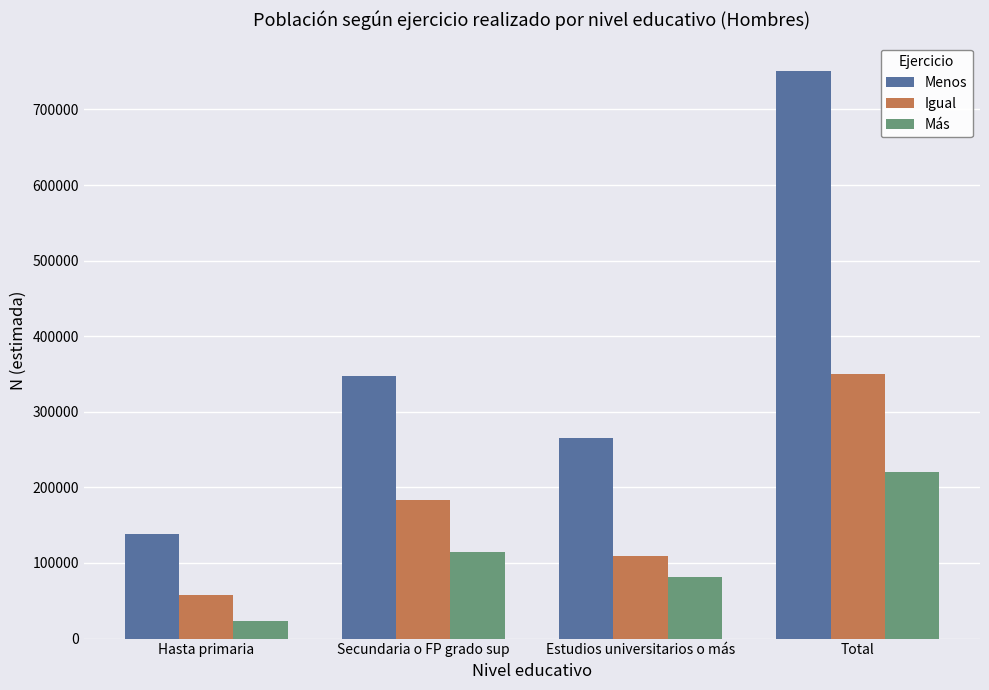

Is it true that Más equals 23812 at Hasta primaria?

True